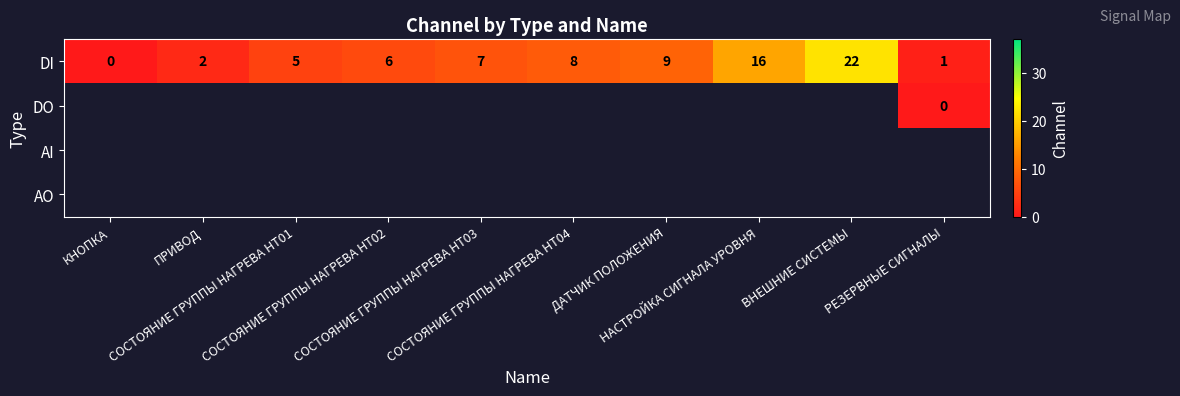

What is the sum of all DI values?

76